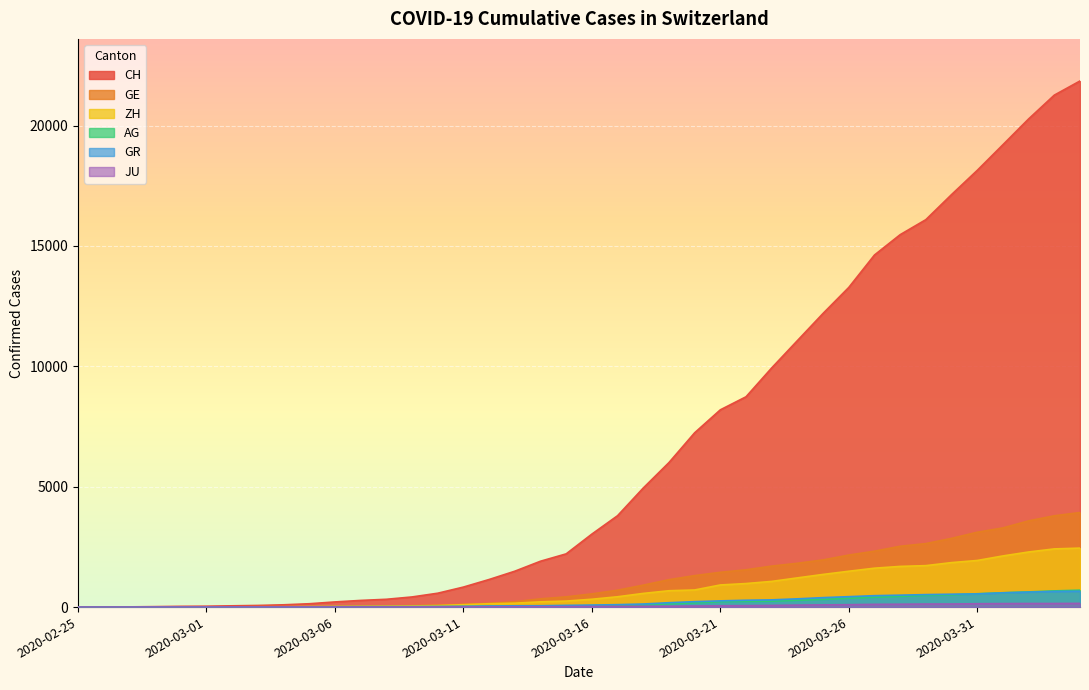

What is the total value across all series at 2020-02-29?

55